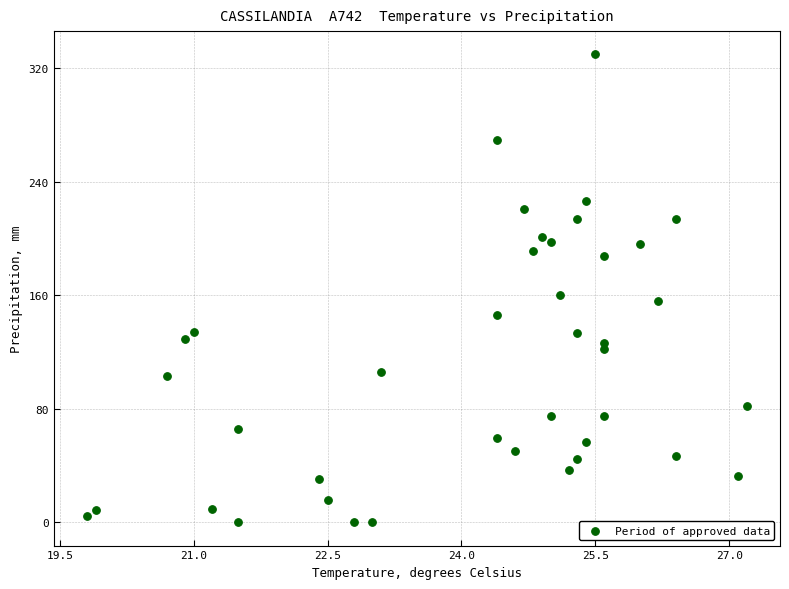

What is the range of X values (max minus min)?

7.4